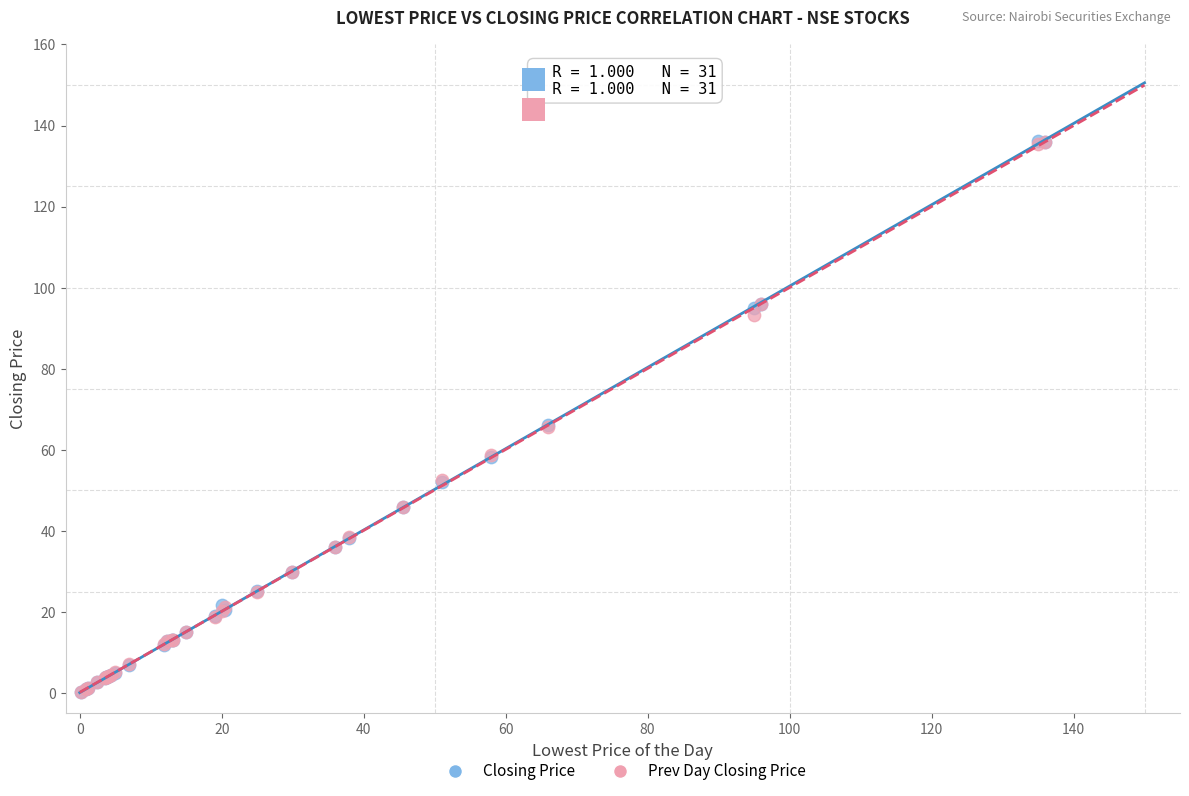

What are all the series names shown in the legend?

Closing Price, Prev Day Closing Price